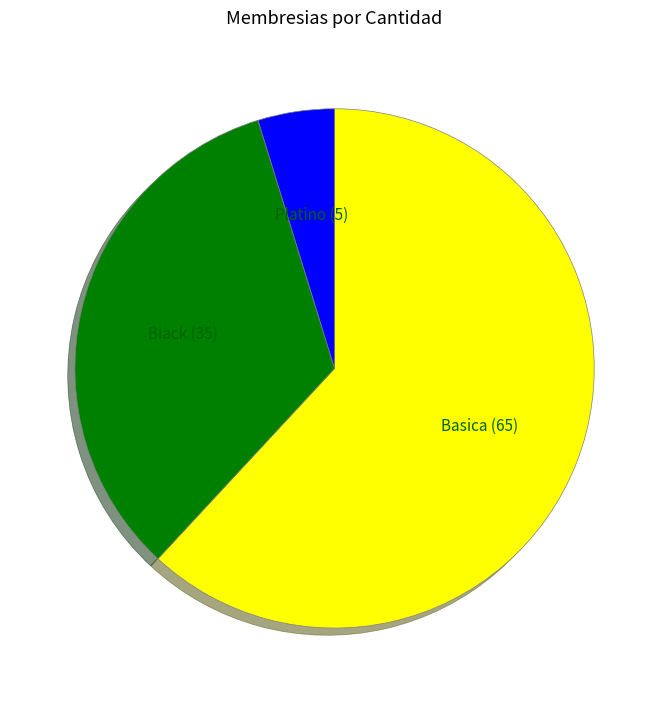

Does Basica represent more than half of the total?

Yes